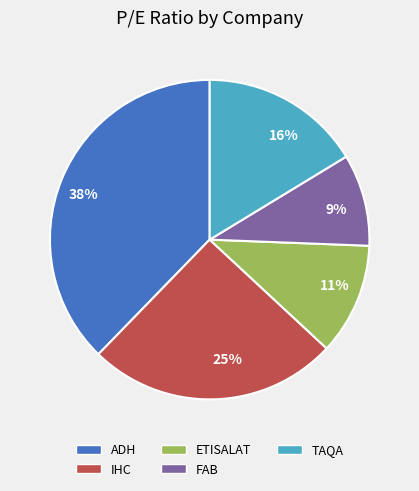

Which has a higher value, 9% or 16%?

16%